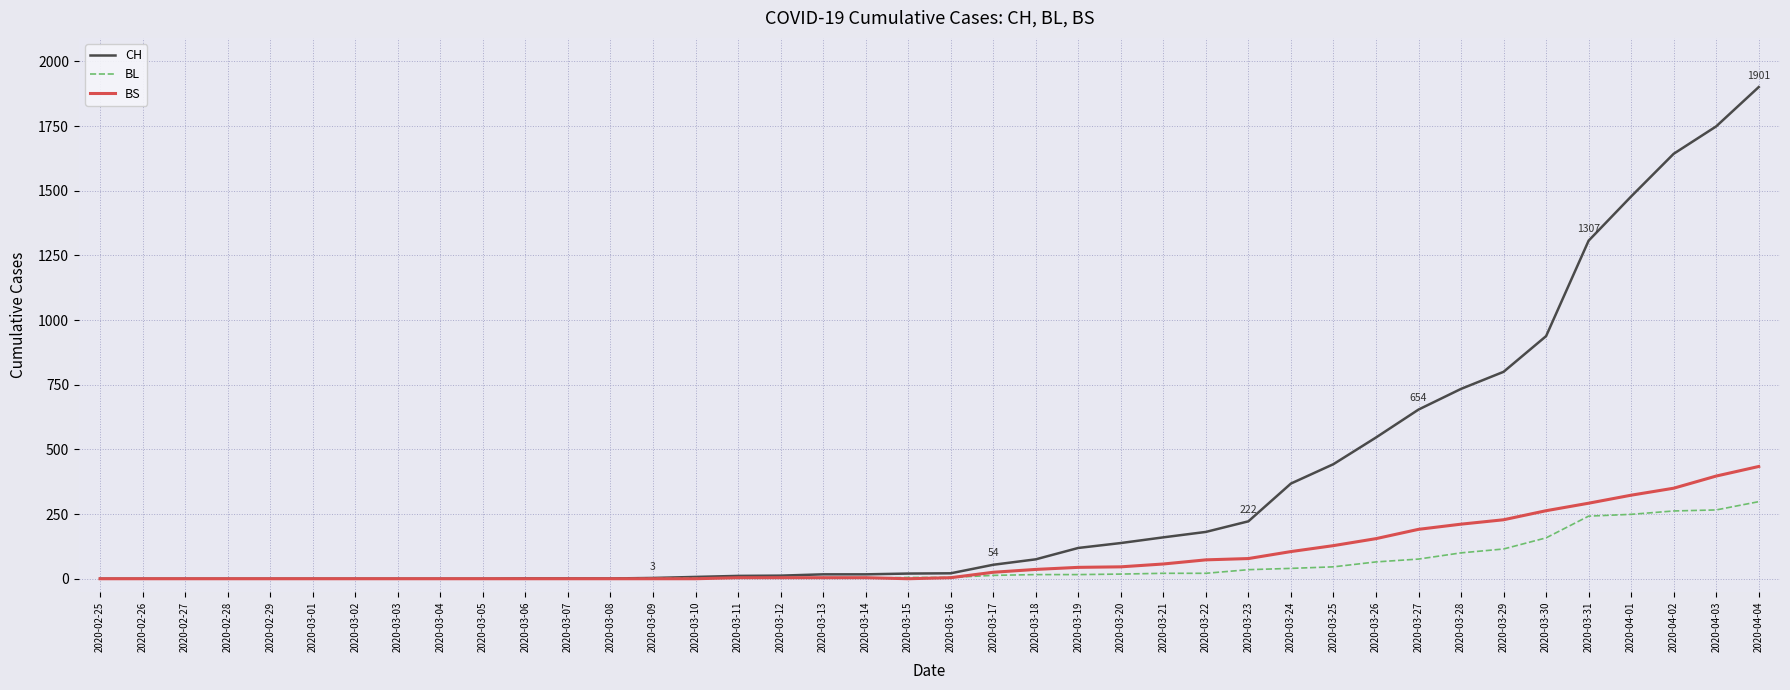

Is the value of BS at 2020-03-29 greater than the value of CH at 2020-04-03?

No